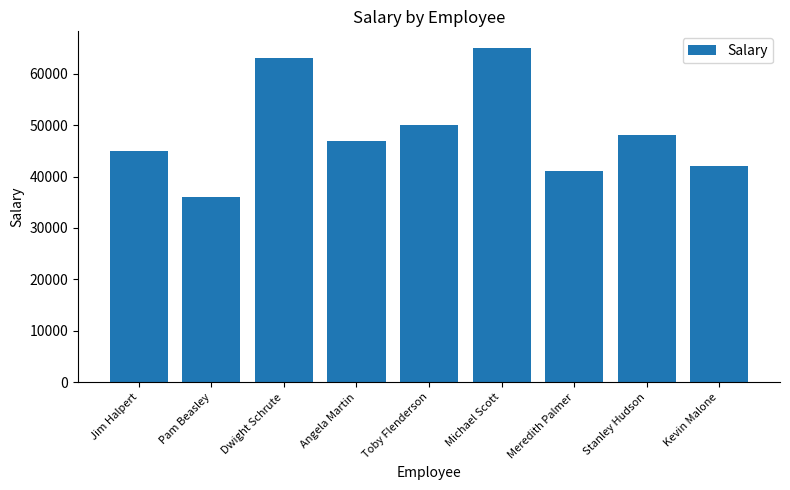

List the labels in order of value, smallest first.

Pam Beasley, Meredith Palmer, Kevin Malone, Jim Halpert, Angela Martin, Stanley Hudson, Toby Flenderson, Dwight Schrute, Michael Scott